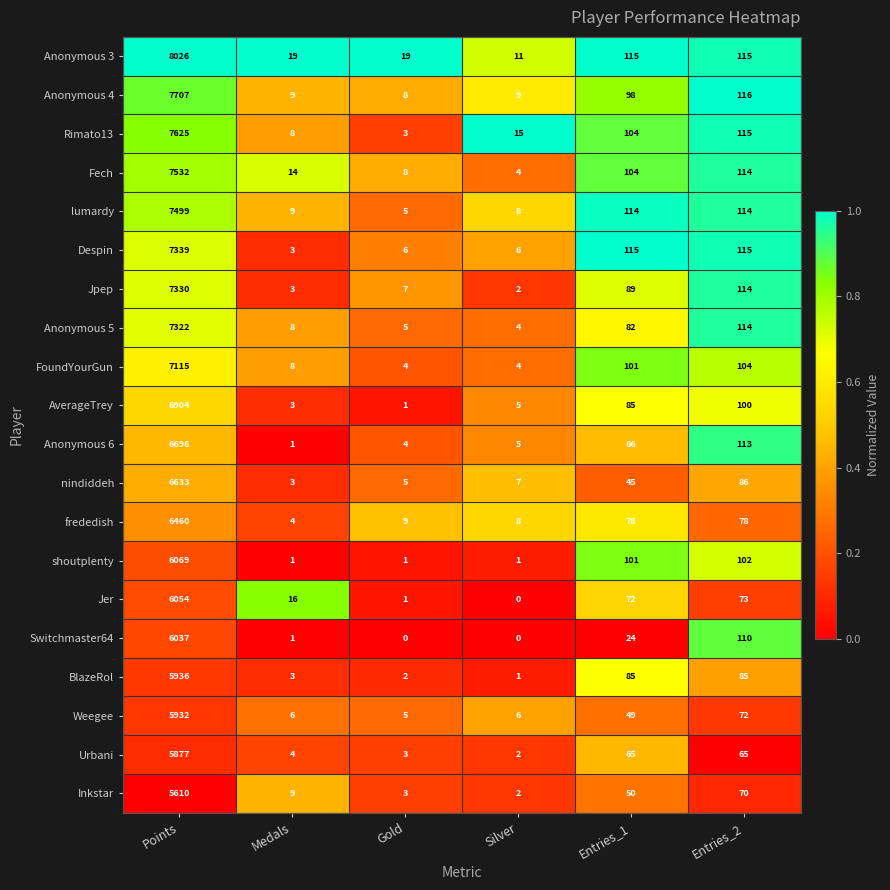

Rank the series by their maximum value, from highest to lowest.

Anonymous 3, Anonymous 4, Rimato13, Fech, lumardy, Despin, Jpep, Anonymous 5, FoundYourGun, AverageTrey, Anonymous 6, nindiddeh, frededish, shoutplenty, Jer, Switchmaster64, BlazeRol, Weegee, Urbani, Inkstar